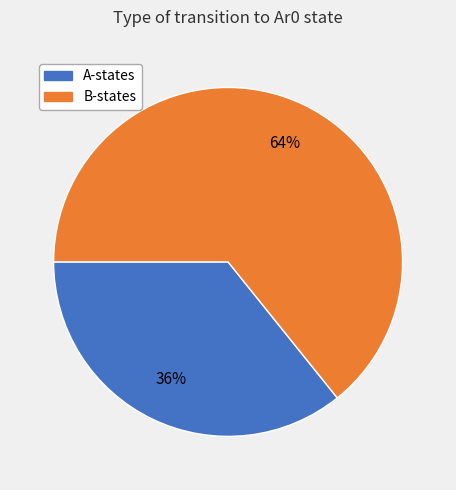

Does any single category account for the majority?

Yes